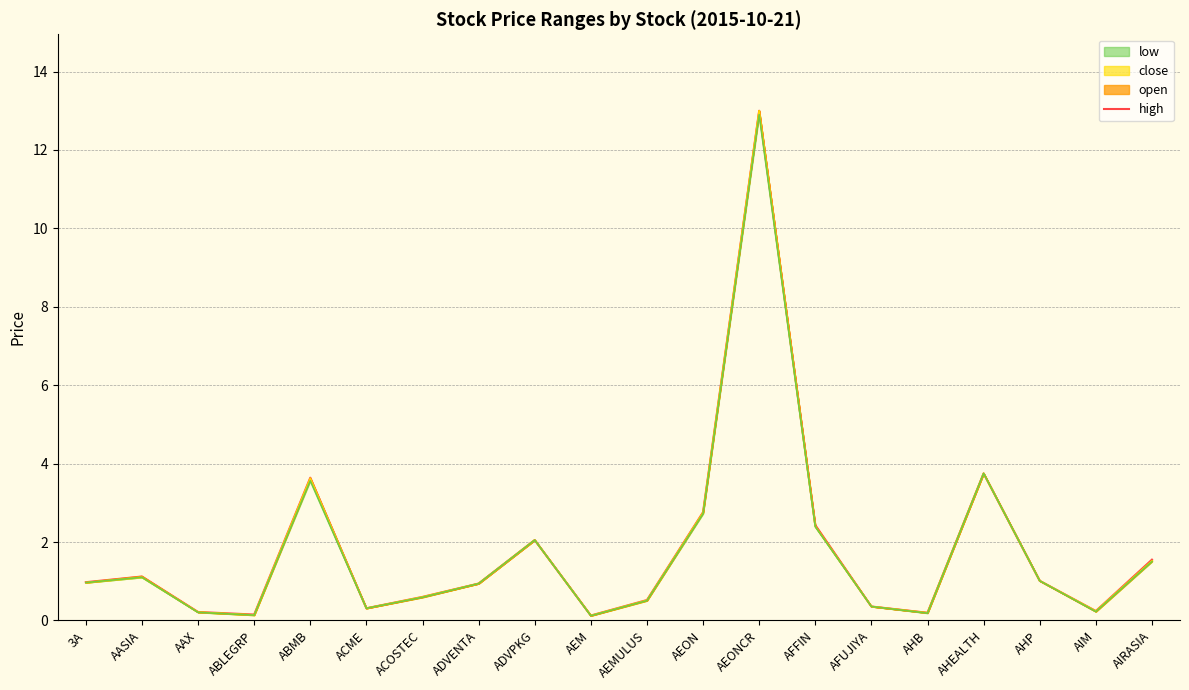

True or false: close (line) has a value of 0.6 at 3A.

False